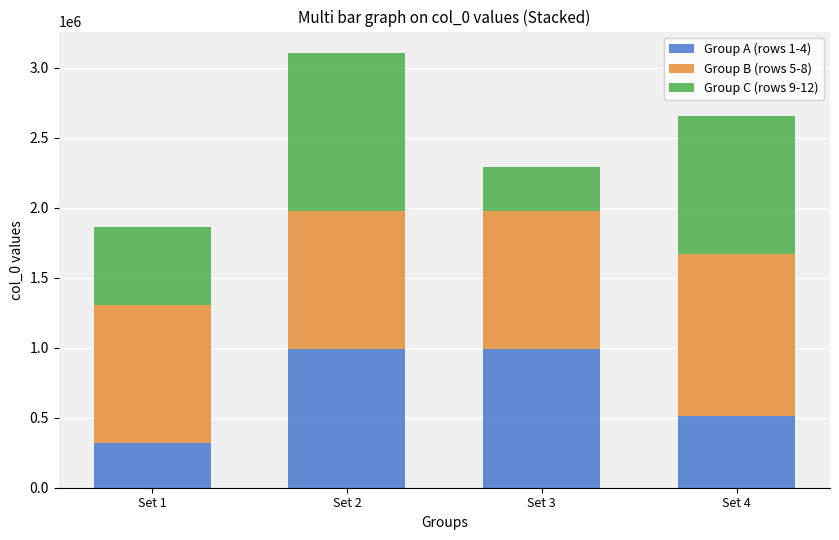

What is the maximum value for Group A (rows 1-4)?

988140